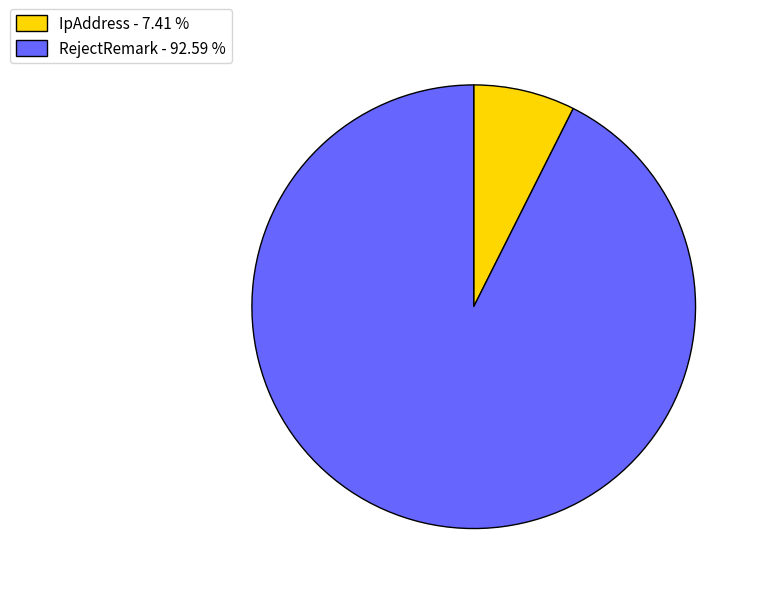

Do RejectRemark - 92.59 % and IpAddress - 7.41 % together represent more than half of the pie?

Yes